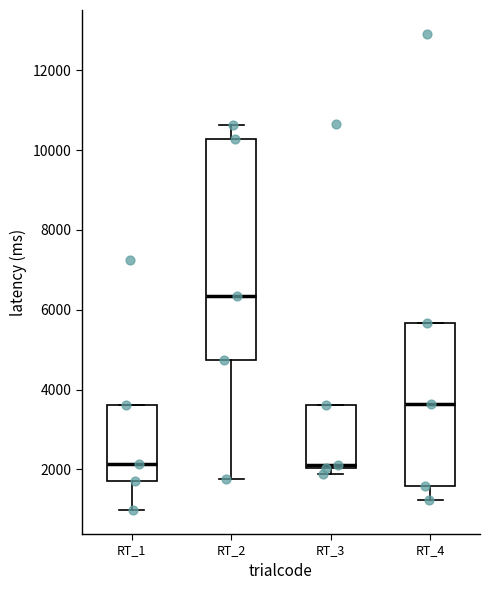

Reading left to right, transcribe this box plot: for each box, give where its median line is, the range the box spans, and where its two whiskers end, as read against the y-axis. The values are not printed on the chart, so give them approximately, as read against the axis.

RT_1: median 2200, box 1800 to 3600, whiskers 1000 to 3600
RT_2: median 6400, box 4800 to 10200, whiskers 1800 to 10600
RT_3: median 2200, box 2000 to 3600, whiskers 1800 to 3600
RT_4: median 3600, box 1600 to 5600, whiskers 1200 to 5600